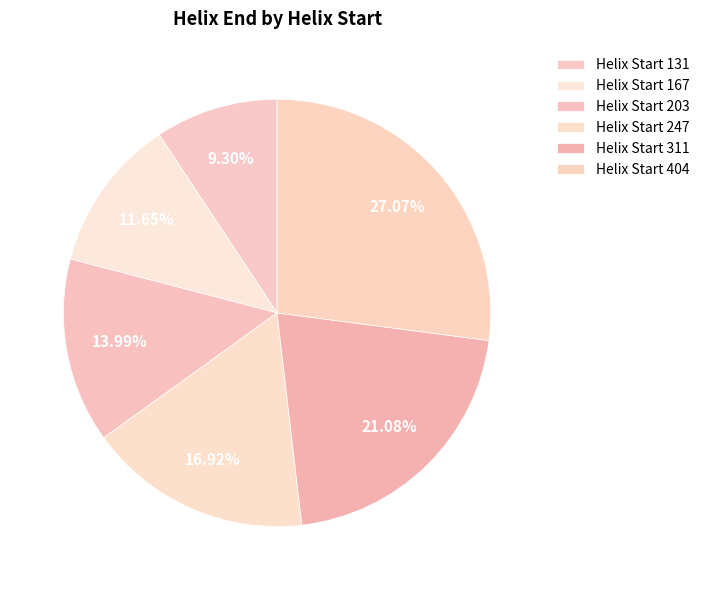

How many segments does this pie chart have?

6